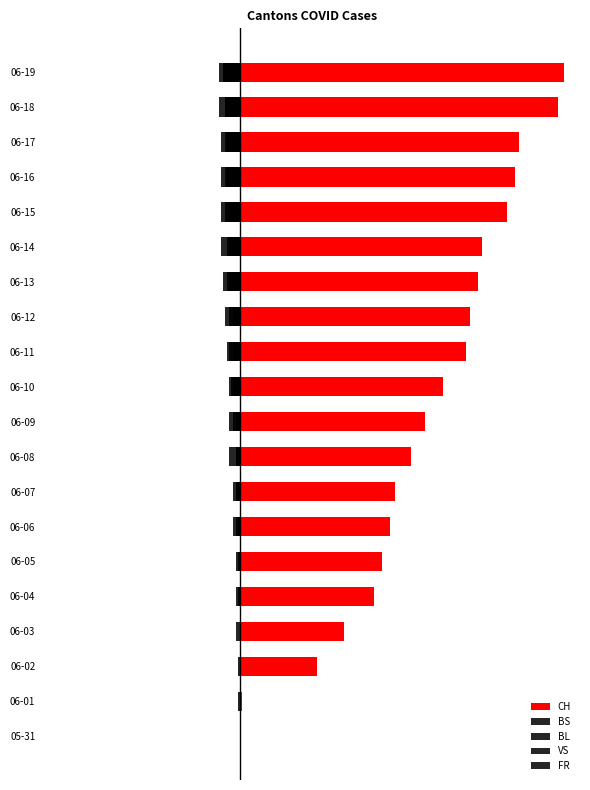

Is the value of VS at 14 greater than the value of FR at 0?

No